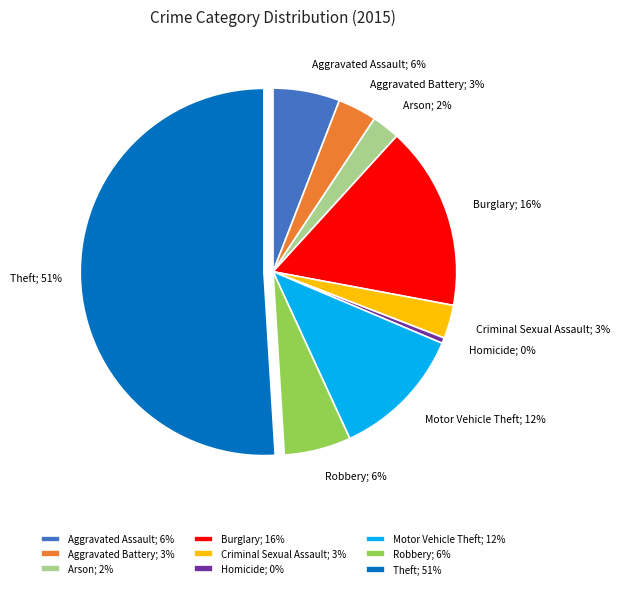

Which has a higher value, Arson; 2% or Homicide; 0%?

Arson; 2%